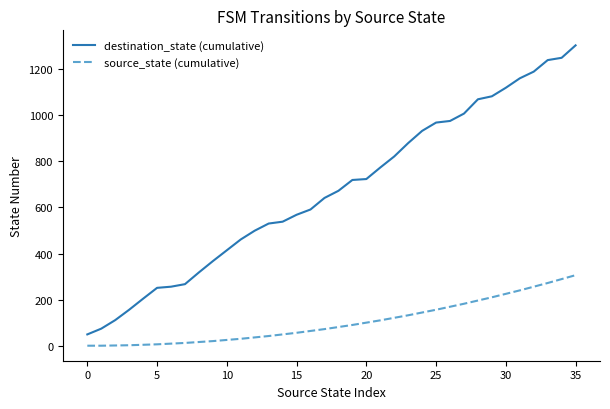

Which series has the largest total across all categories?

destination_state (cumulative)